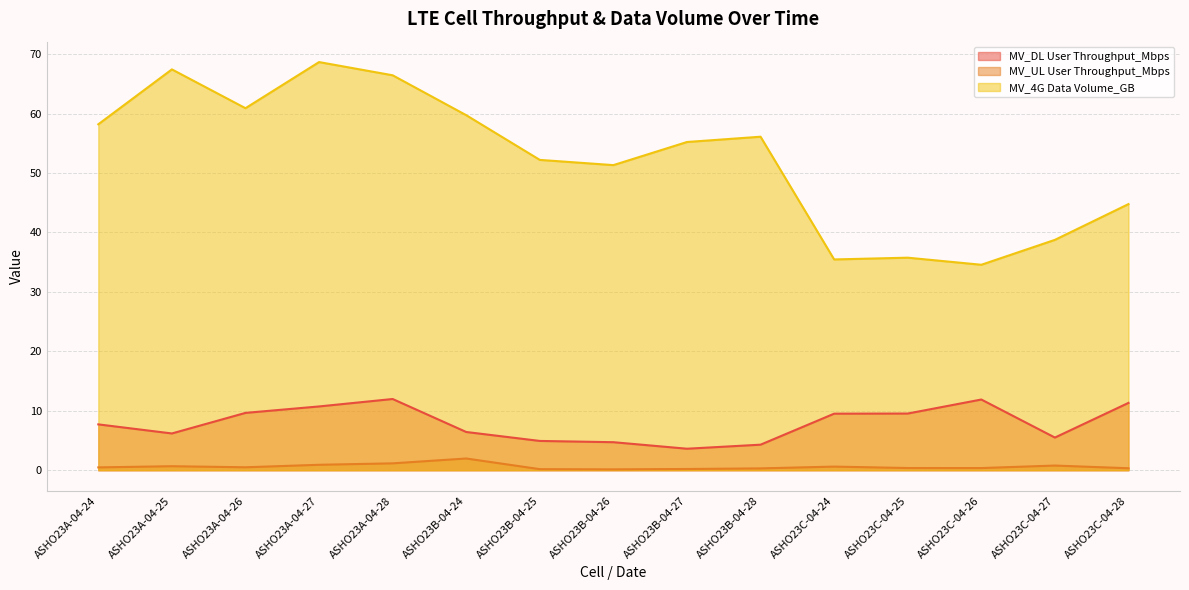

Reading left to right, transcribe all the data shown in this chart.

MV_DL User Throughput_Mbps: 7.7	6.2	9.6	10.7	12.0	6.4	4.9	4.7	3.6	4.3	9.5	9.5	11.9	5.5	11.3
MV_UL User Throughput_Mbps: 0.5	0.7	0.5	0.9	1.2	2.0	0.2	0.1	0.2	0.3	0.6	0.4	0.4	0.8	0.3
MV_4G Data Volume_GB: 58.2	67.4	60.9	68.7	66.4	59.7	52.2	51.3	55.2	56.1	35.5	35.8	34.6	38.8	44.8